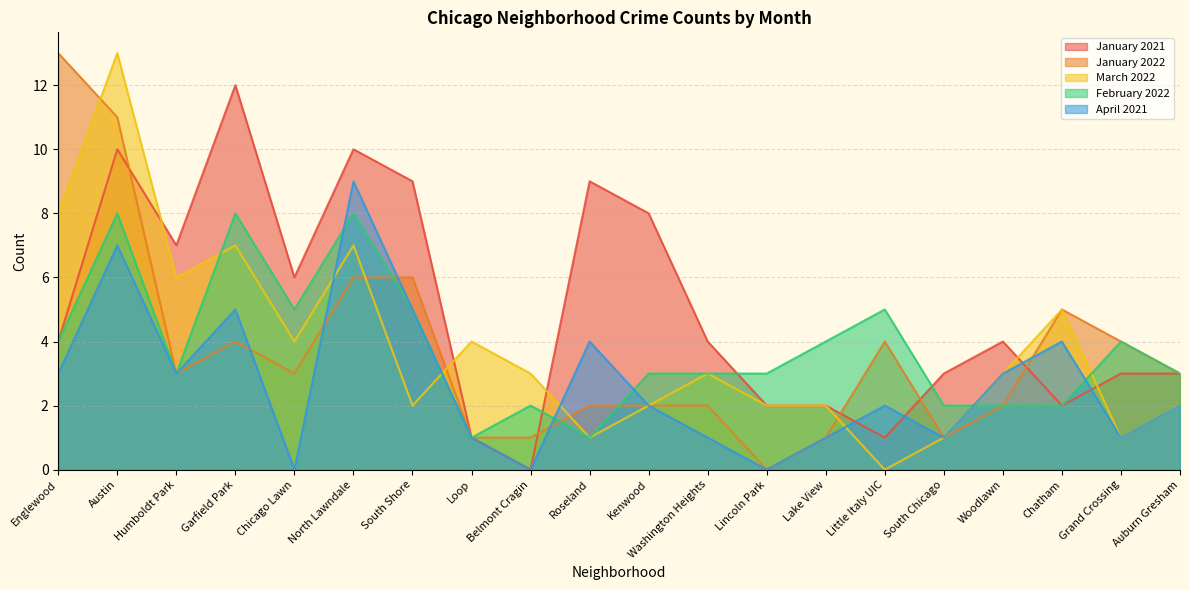

Which category has the highest value in the April 2021 series?

North Lawndale